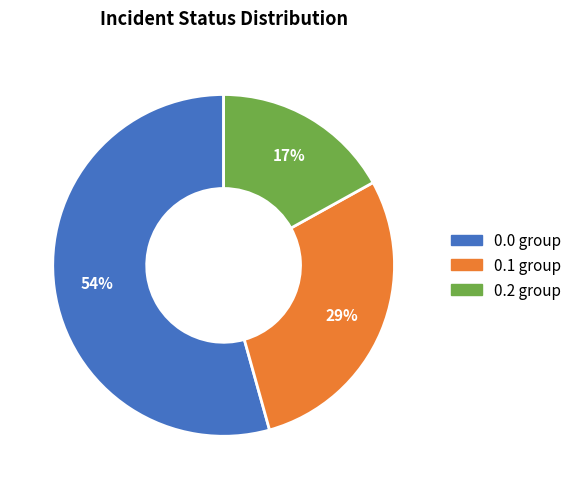

Rank the categories by value from highest to lowest.

0.0 group, 0.1 group, 0.2 group